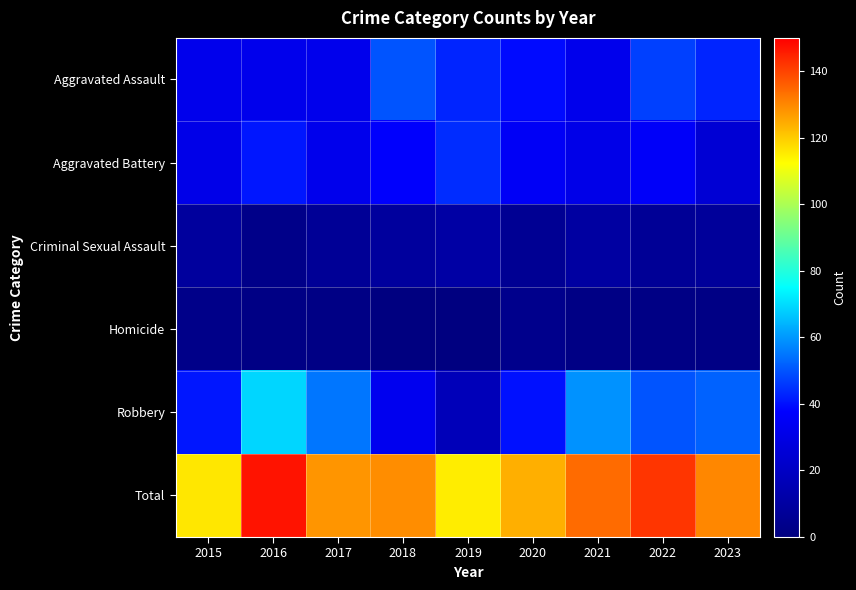

Reading right to left, transcribe all the data shown in this chart.

Aggravated Assault: 2023=43	2022=47	2021=32	2020=39	2019=43	2018=50	2017=32	2016=32	2015=32
Aggravated Battery: 2023=25	2022=36	2021=31	2020=35	2019=44	2018=37	2017=32	2016=41	2015=31
Criminal Sexual Assault: 2023=8	2022=7	2021=10	2020=6	2019=11	2018=9	2017=7	2016=3	2015=9
Homicide: 2023=2	2022=2	2021=2	2020=4	2019=0	2018=0	2017=2	2016=2	2015=3
Robbery: 2023=52	2022=50	2021=59	2020=40	2019=17	2018=33	2017=55	2016=69	2015=41
Total: 2023=130	2022=142	2021=134	2020=124	2019=115	2018=129	2017=128	2016=147	2015=116